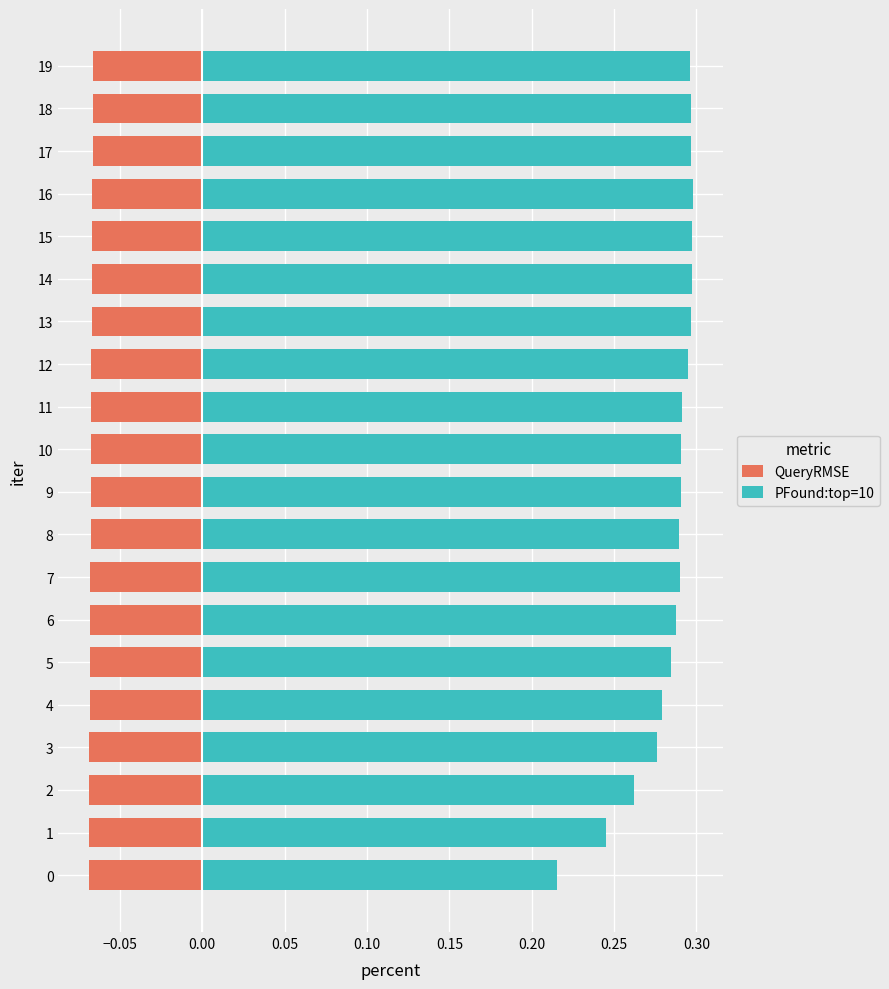

How many bars are there in total?

40